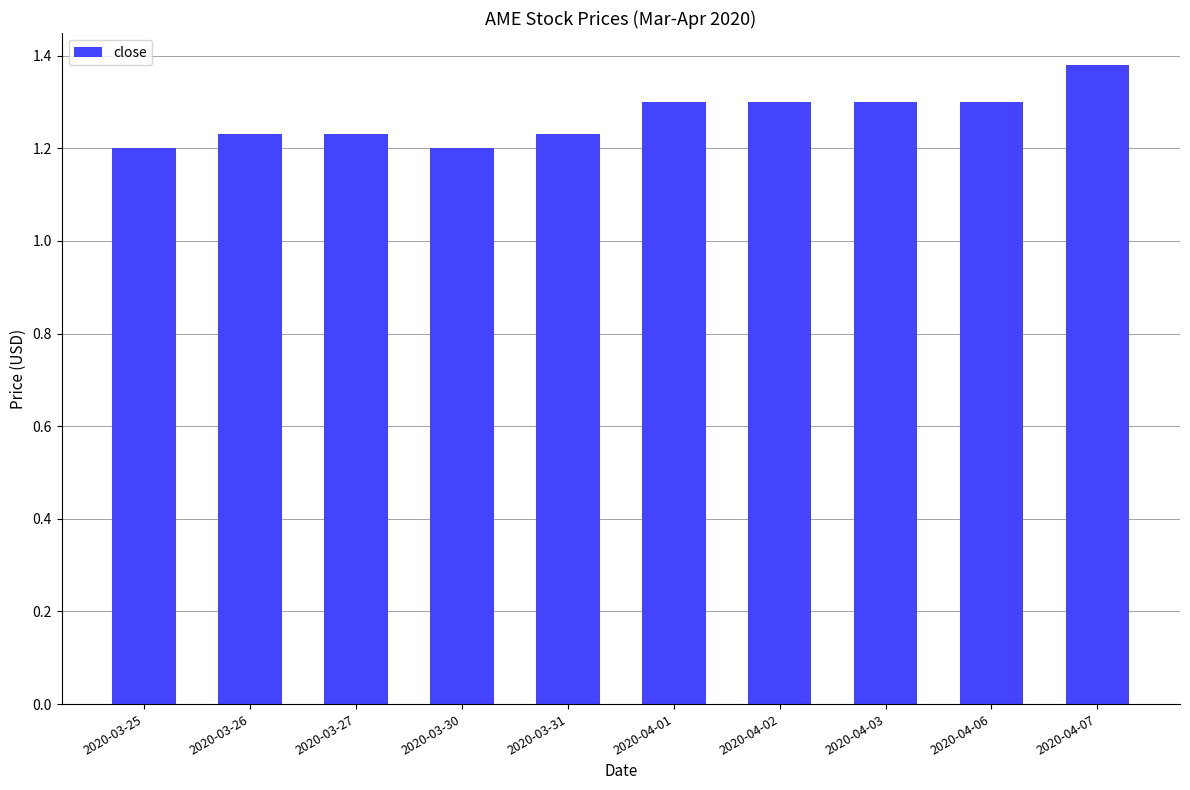

Which category has the highest value across all series?

2020-04-07